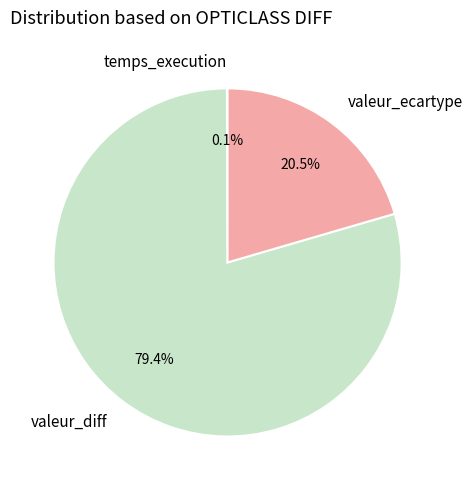

What percentage is NOT represented by valeur_diff?

20.6%